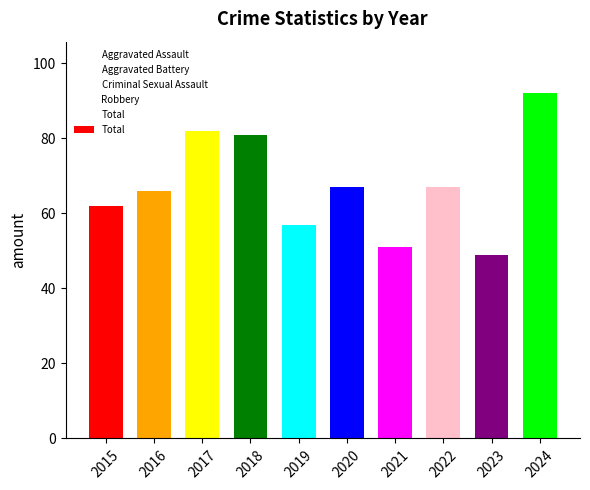

Does the chart contain any negative values?

No